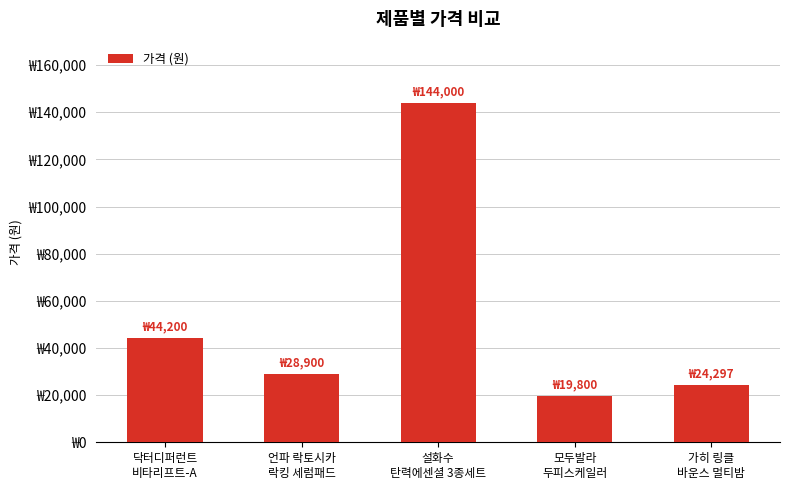

What position from the right is 가히 링클
바운스 멀티밤?

1